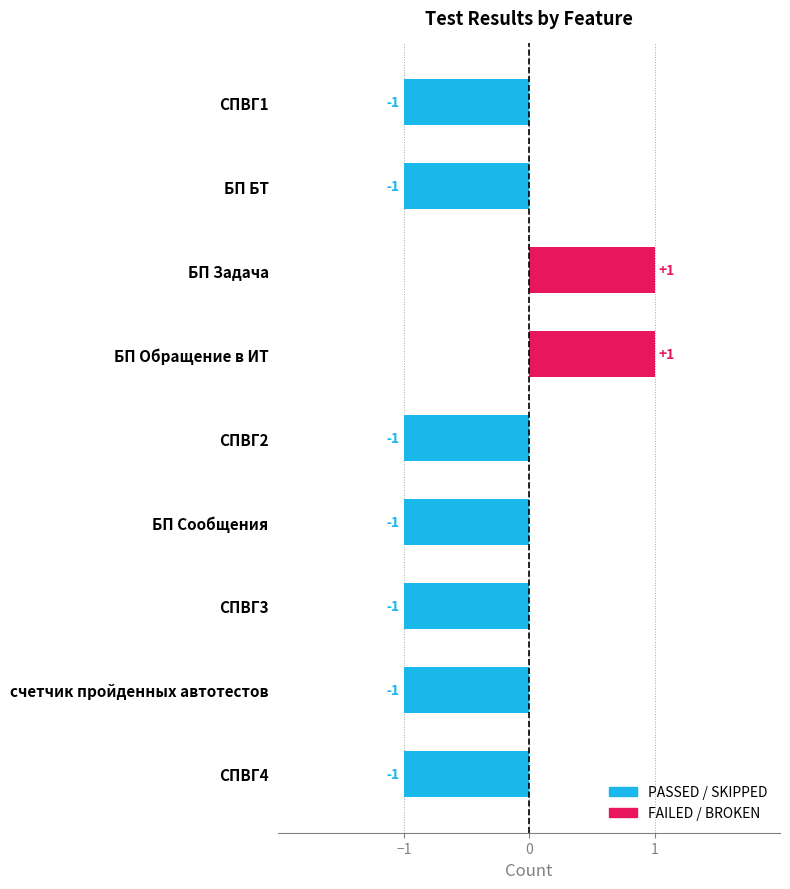

The FAILED/BROKEN series shows 2 at БП Обращение в ИТ. True or false?

False